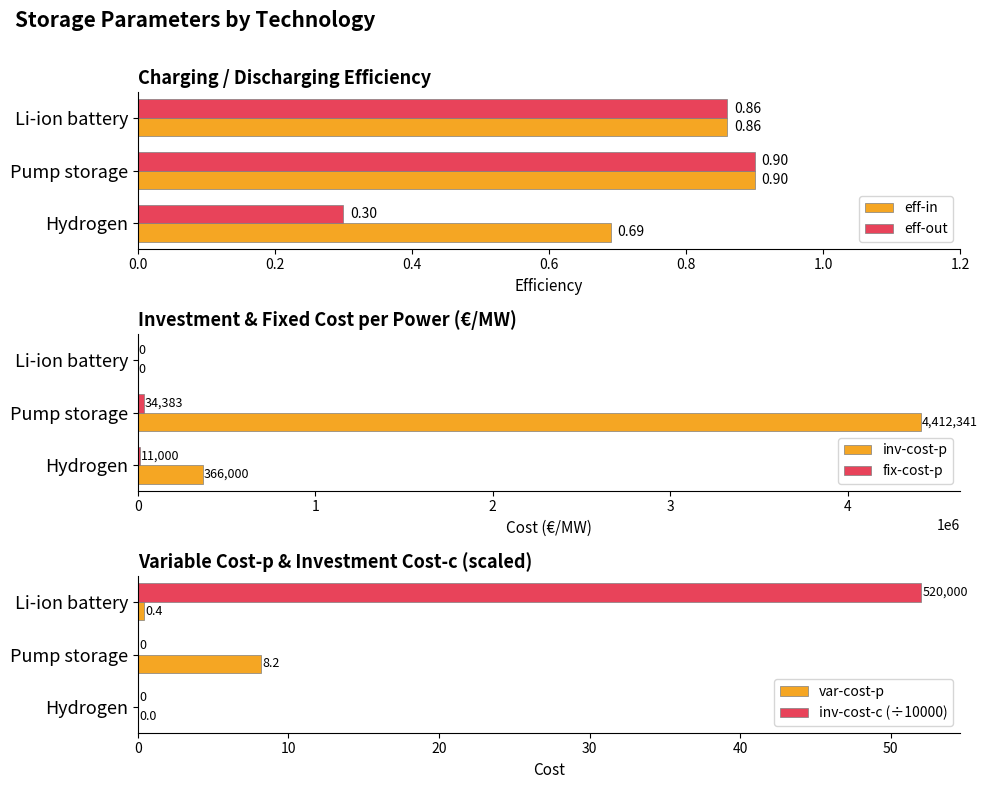

Rank the categories by eff-out value from highest to lowest.

Pump storage, Li-ion battery, Hydrogen